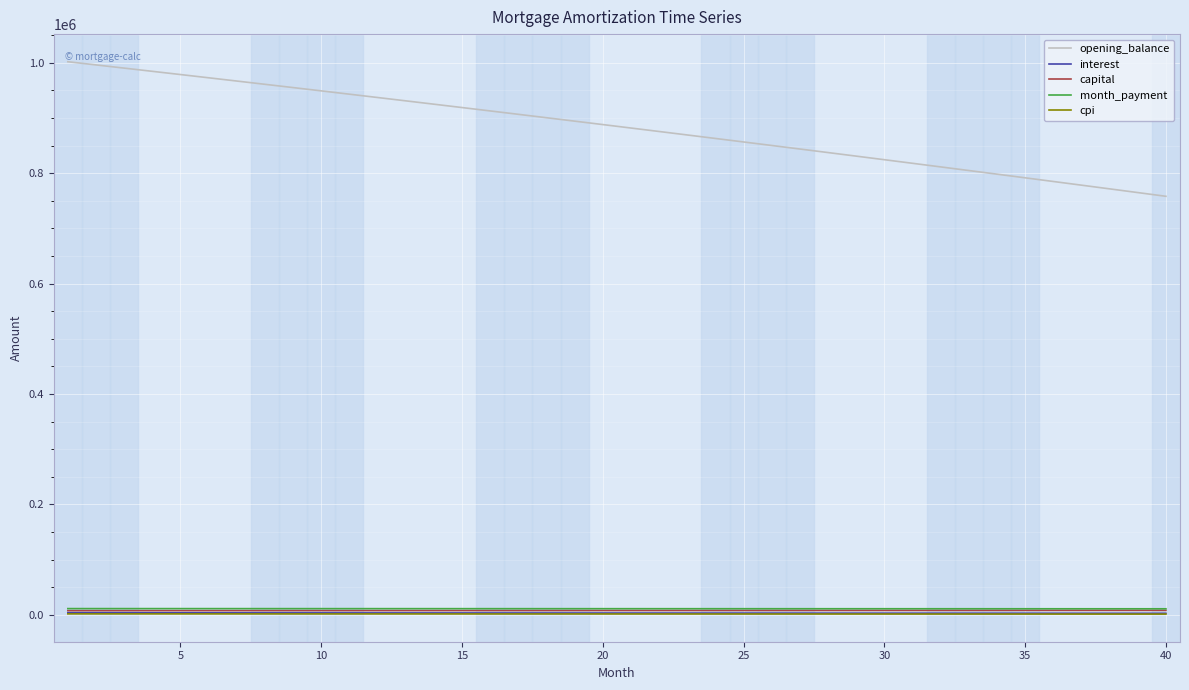

True or false: opening_balance and capital cross at least once.

False